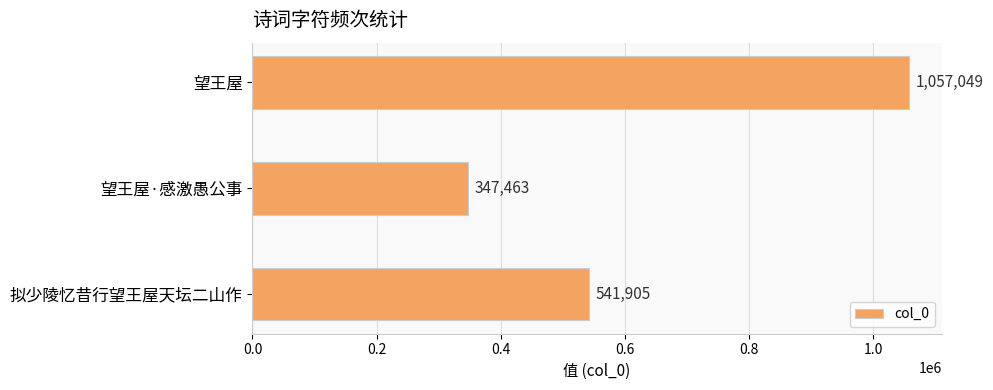

The value at 望王屋·感激愚公事 is 223579. True or false?

False